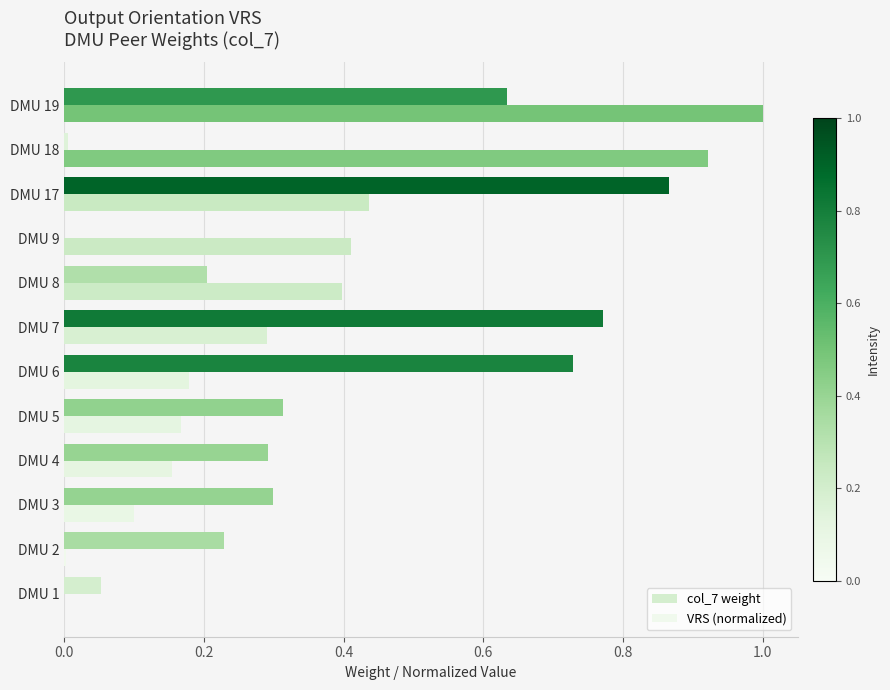

The value of VRS (normalized) at DMU 18 is 0.6. True or false?

False